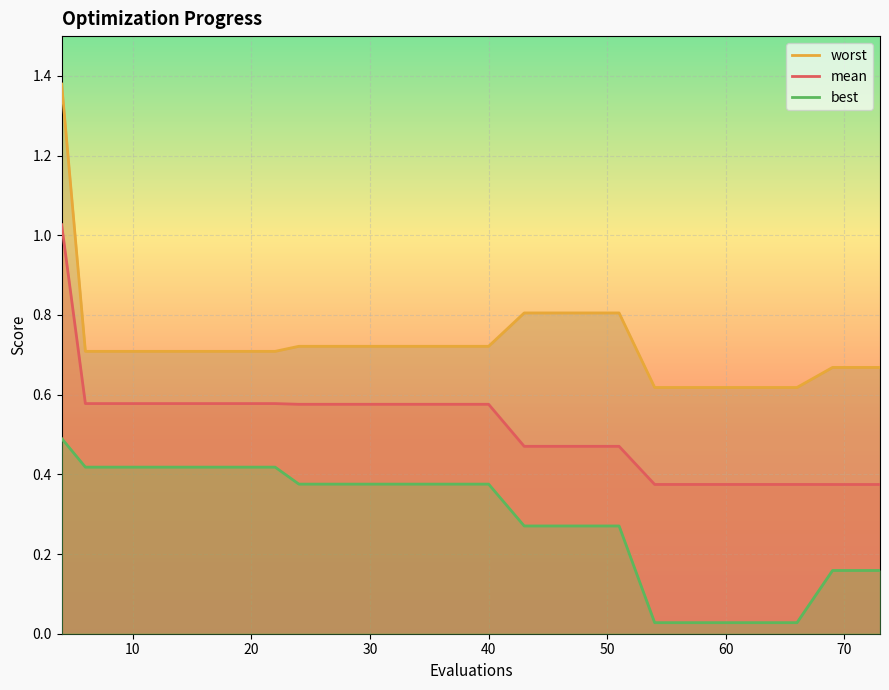

What is the minimum value for worst?

0.6